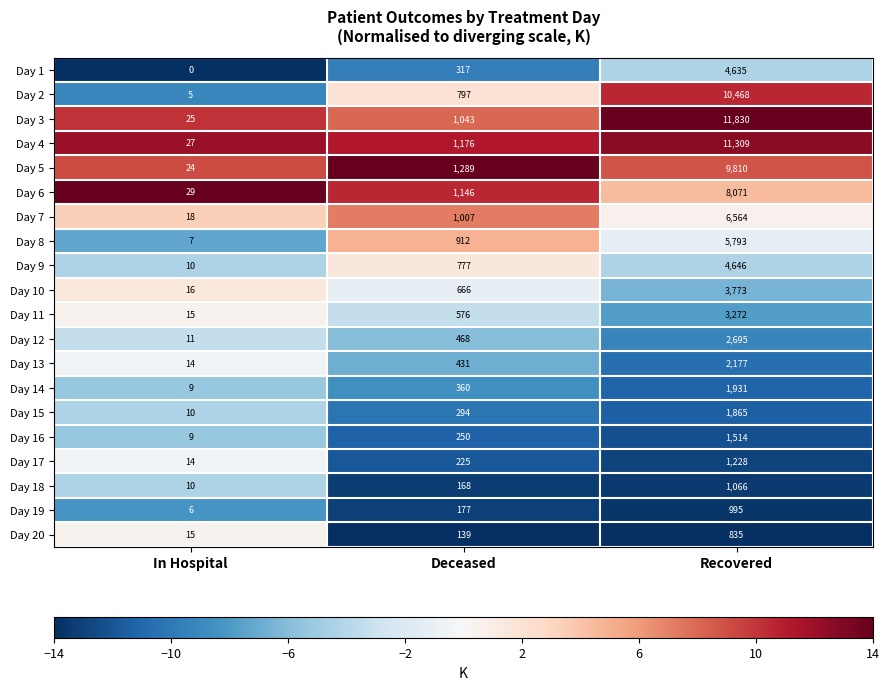

What is the smallest value displayed?

0